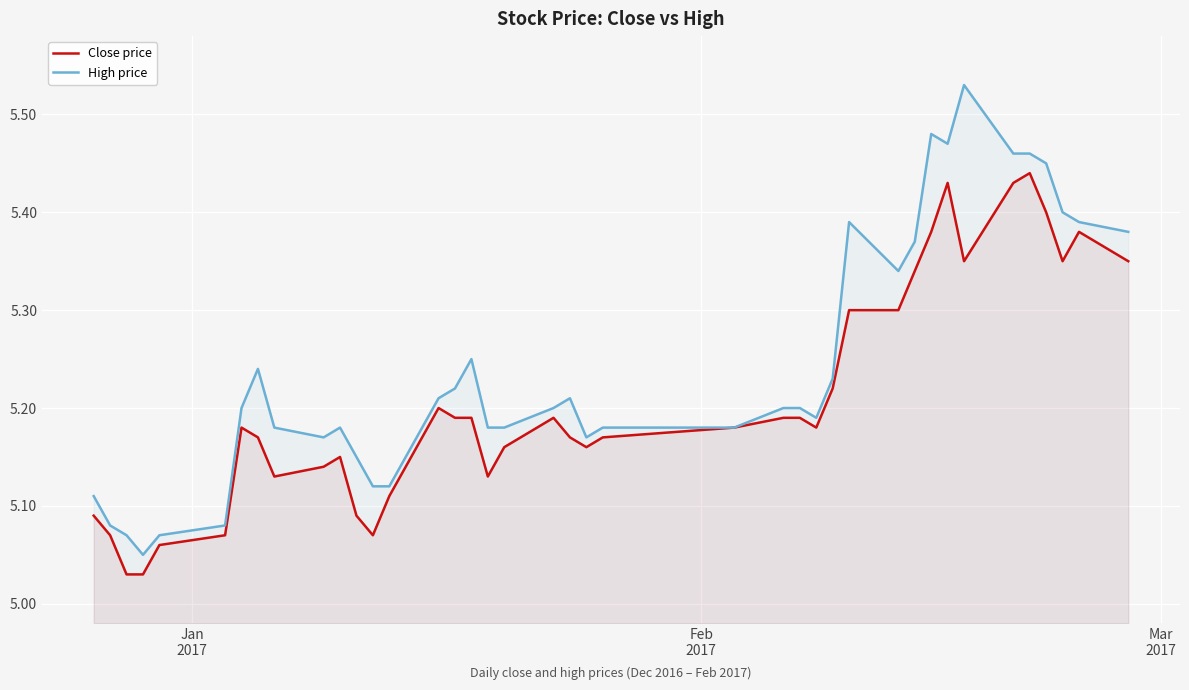

Which series has the widest spread of values?

High price